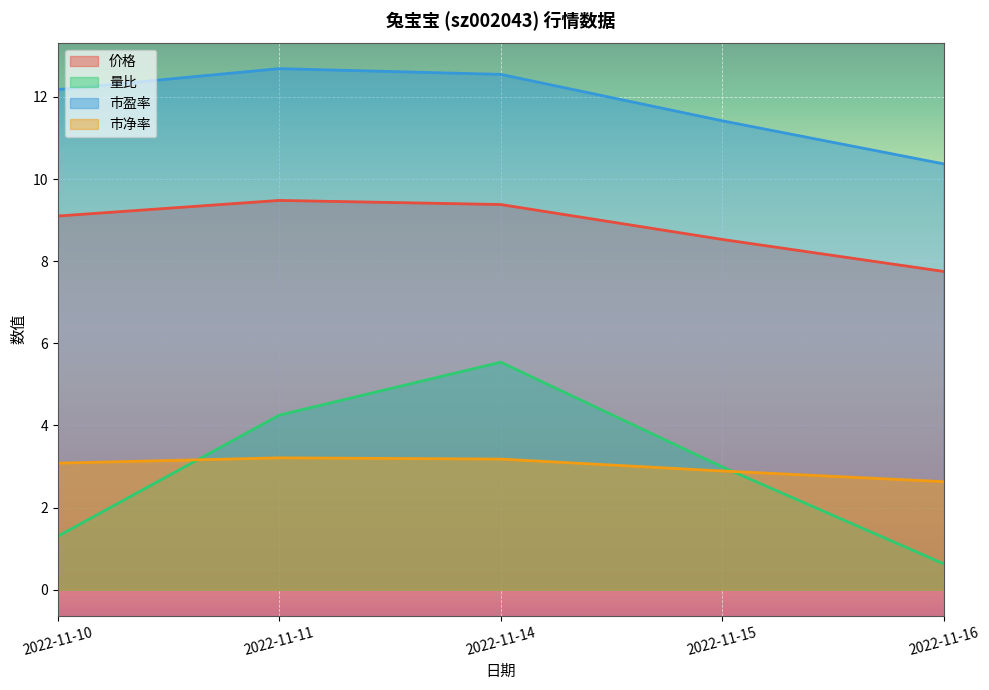

At which label does 市净率 first exceed 3?

2022-11-10